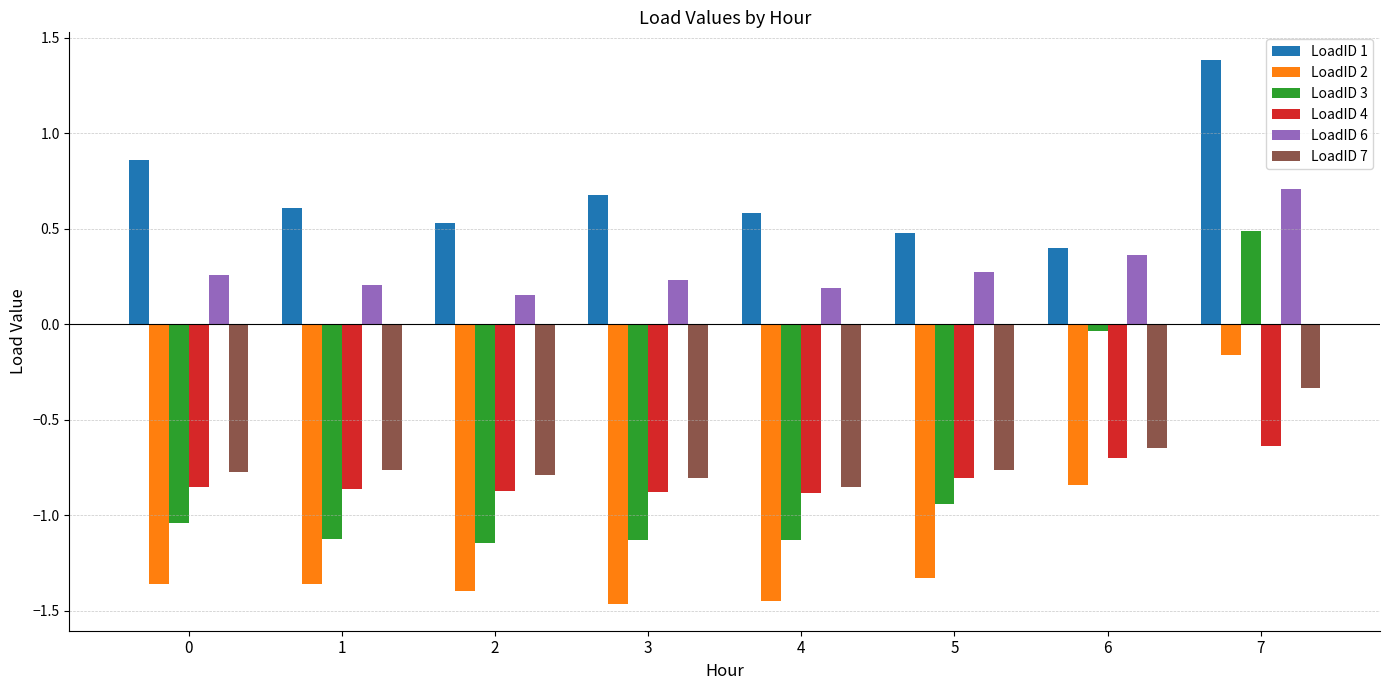

What is the highest value of the LoadID 1 series?

1.4